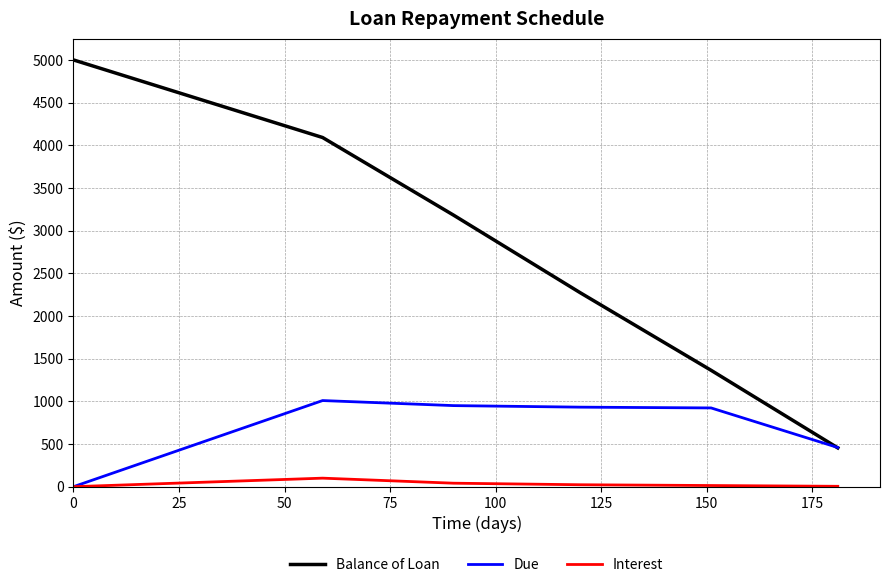

Rank the series by their maximum value, from highest to lowest.

Balance of Loan, Due, Interest